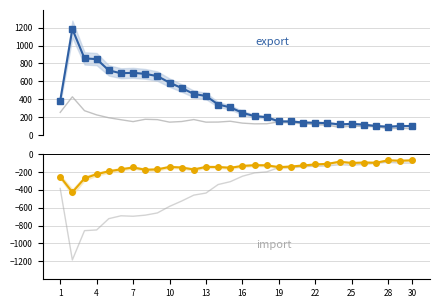

True or false: col_2 and col_3 intersect in this chart.

False